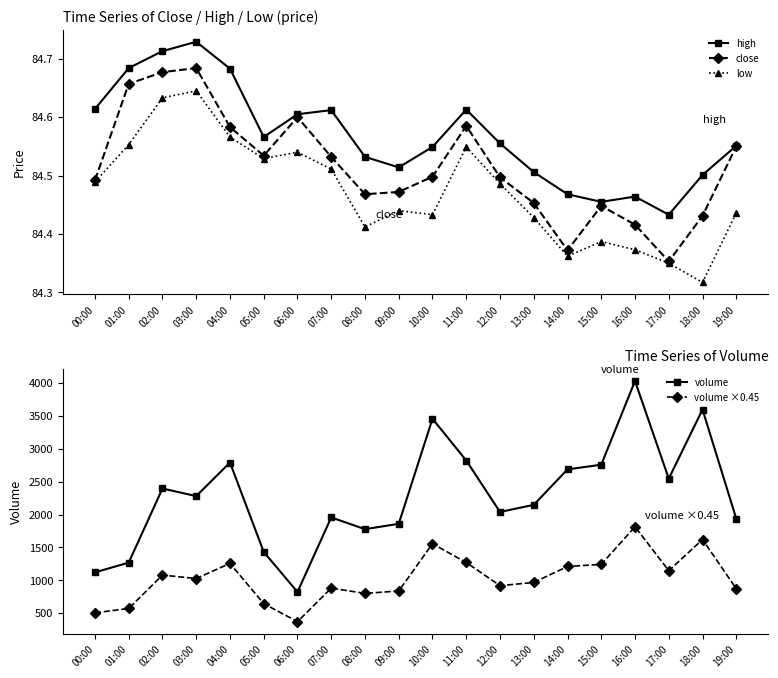

True or false: high has a value of 84.6 at 12:00.

True